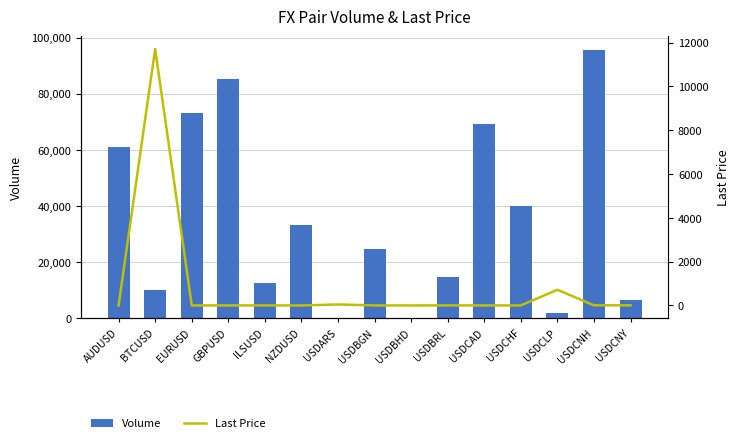

Which series has the largest total across all categories?

Volume